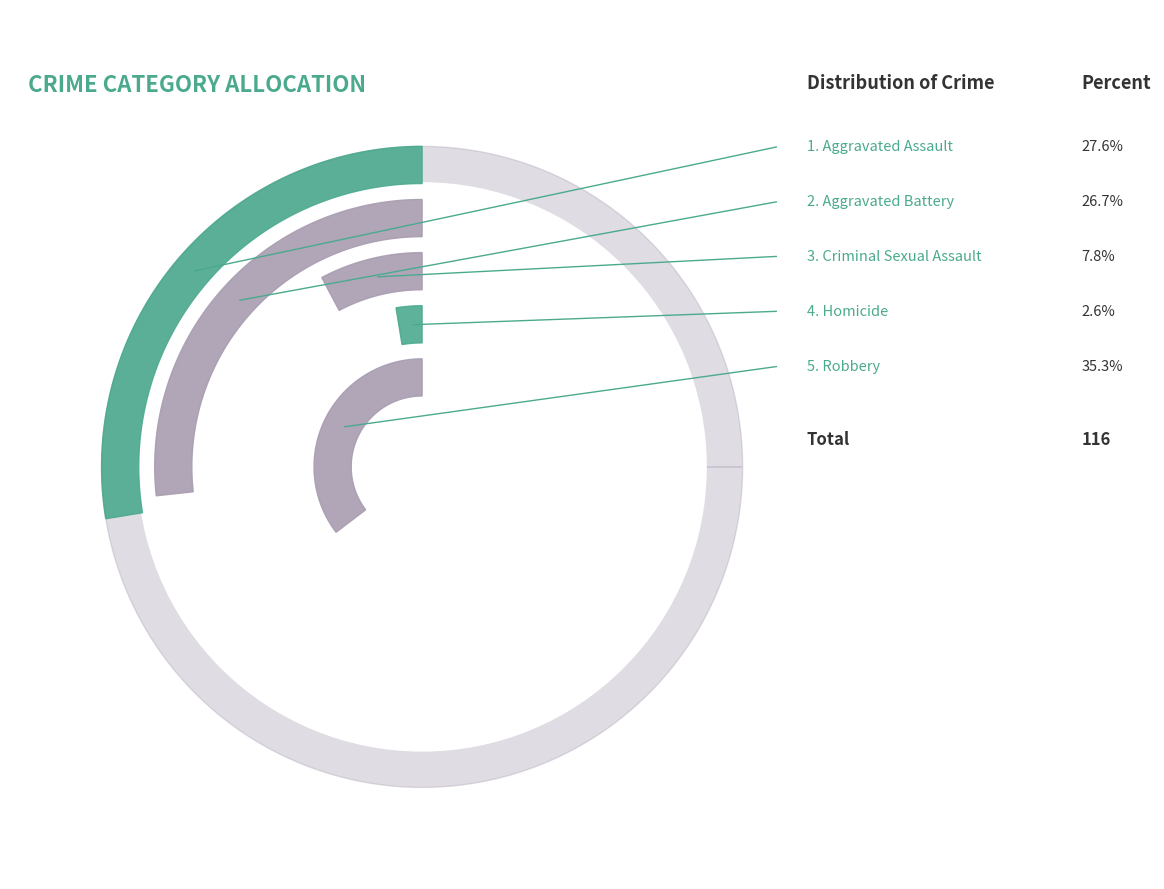

What is the smallest slice in the pie chart?

Homicide